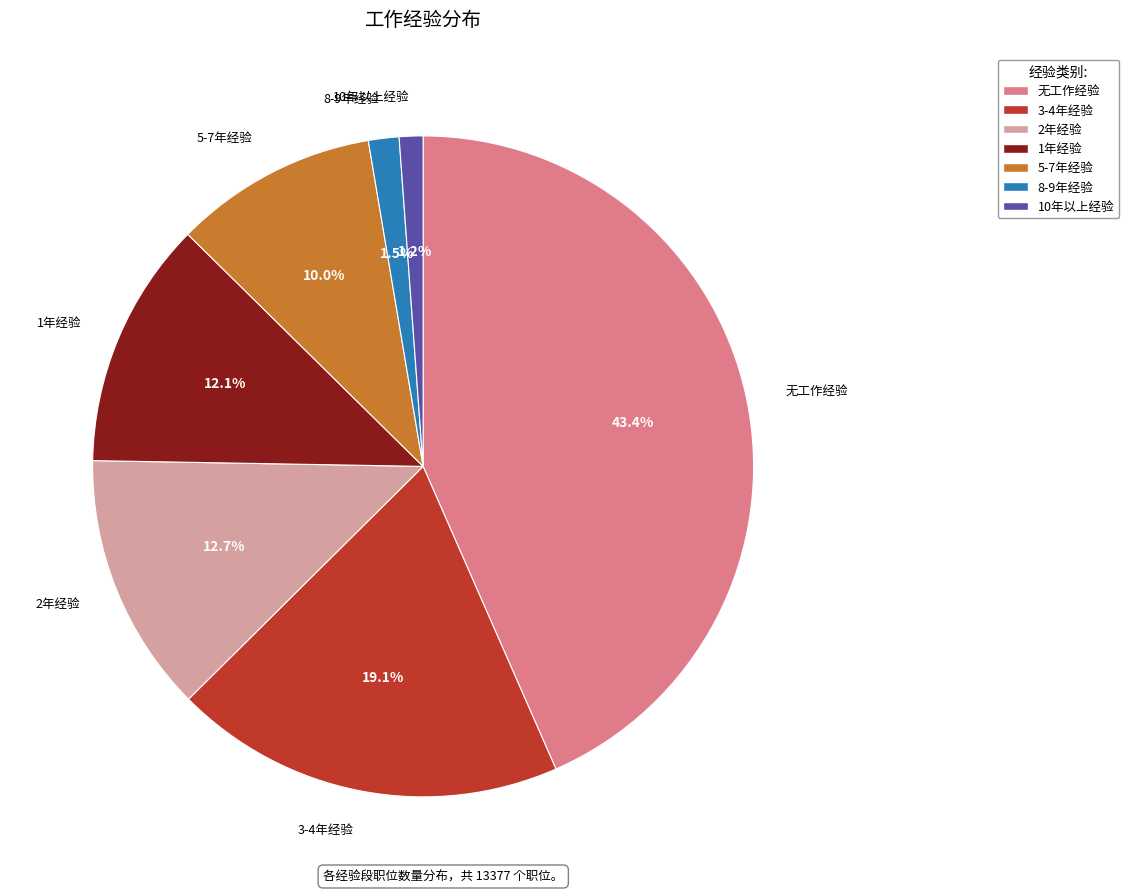

To the nearest percent, what is the average slice percentage?

14%